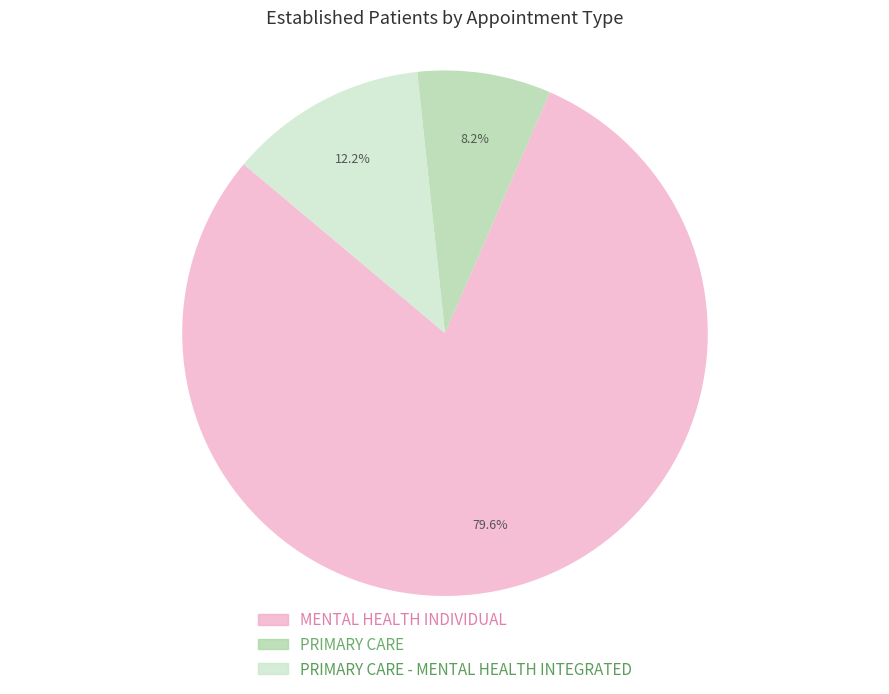

Does any single category account for the majority?

Yes